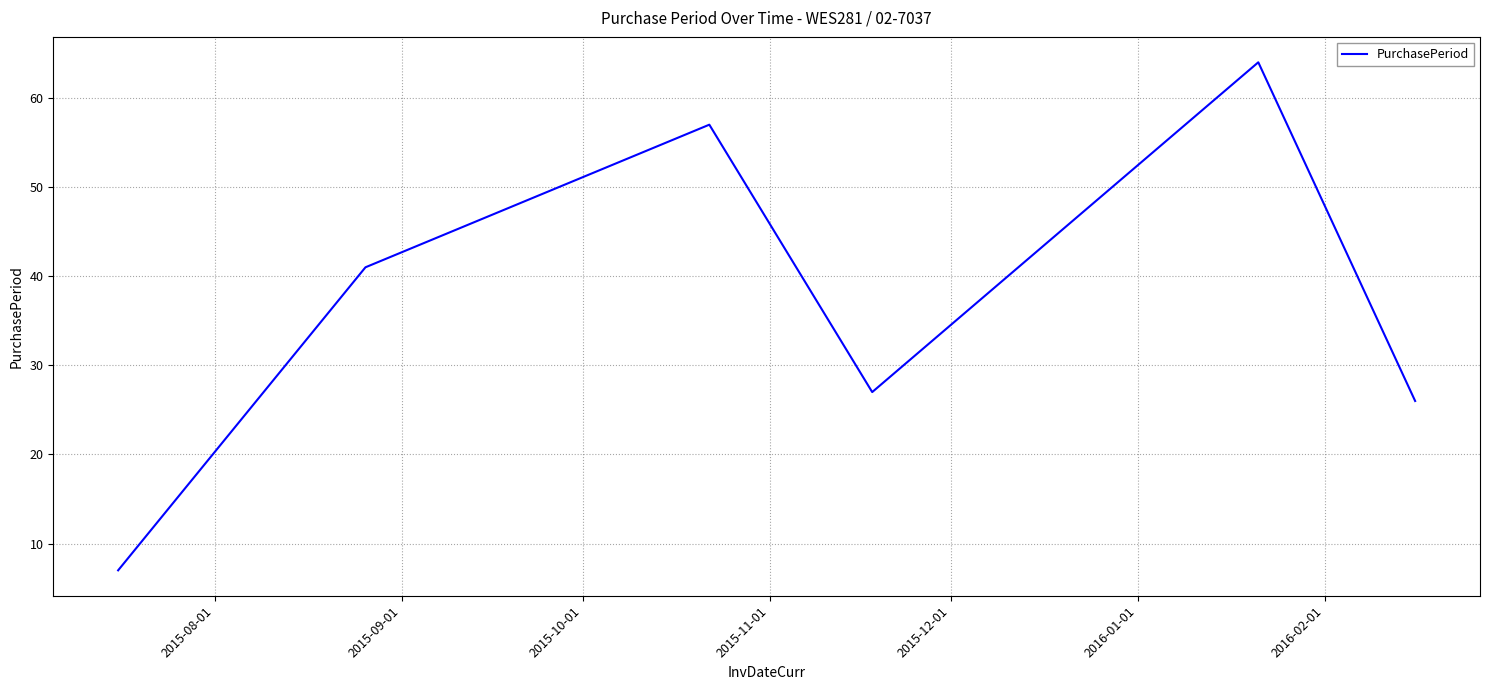

What is the average value?

37